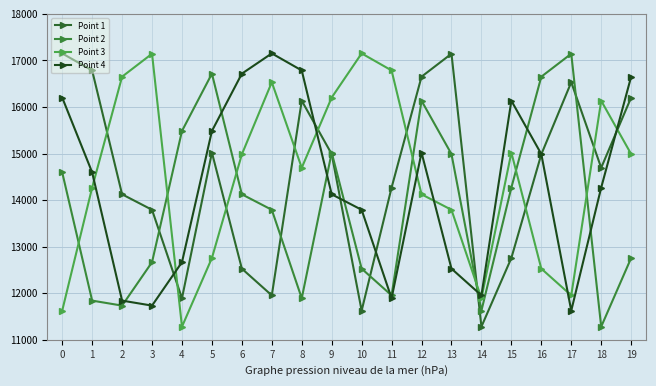

Reading left to right, transcribe all the data shown in this chart.

Point 1: 0=17151.3	1=16785.2	2=14124.9	3=13792.0	4=11891.7	5=15021.3	6=12528.1	7=11954.0	8=16134.5	9=14989.2	10=11625.4	11=14268.3	12=16650.9	13=17144.2	14=11281.7	15=12756.9	16=14983.1	17=16532.0	18=14695.1	19=16203.2
Point 2: 0=14597.1	1=11841.5	2=11734.3	3=12667.3	4=15484.7	5=16716.3	6=14124.9	7=13792.0	8=11891.7	9=15021.3	10=12528.1	11=11954.0	12=16134.5	13=14989.2	14=11625.4	15=14268.3	16=16650.9	17=17144.2	18=11281.7	19=12756.9
Point 3: 0=11625.4	1=14268.3	2=16650.9	3=17144.2	4=11281.7	5=12756.9	6=14983.1	7=16532.0	8=14695.1	9=16203.2	10=17151.3	11=16785.2	12=14124.9	13=13792.0	14=11891.7	15=15021.3	16=12528.1	17=11954.0	18=16134.5	19=14989.2
Point 4: 0=16203.2	1=14597.1	2=11841.5	3=11734.3	4=12667.3	5=15484.7	6=16716.3	7=17151.3	8=16785.2	9=14124.9	10=13792.0	11=11891.7	12=15021.3	13=12528.1	14=11954.0	15=16134.5	16=14989.2	17=11625.4	18=14268.3	19=16650.9